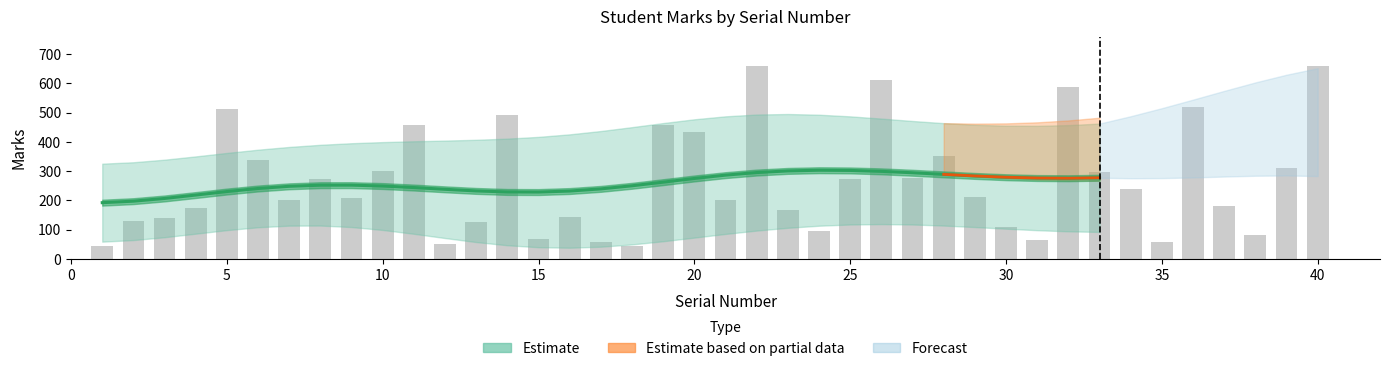

Which category has the highest value across all series?

22